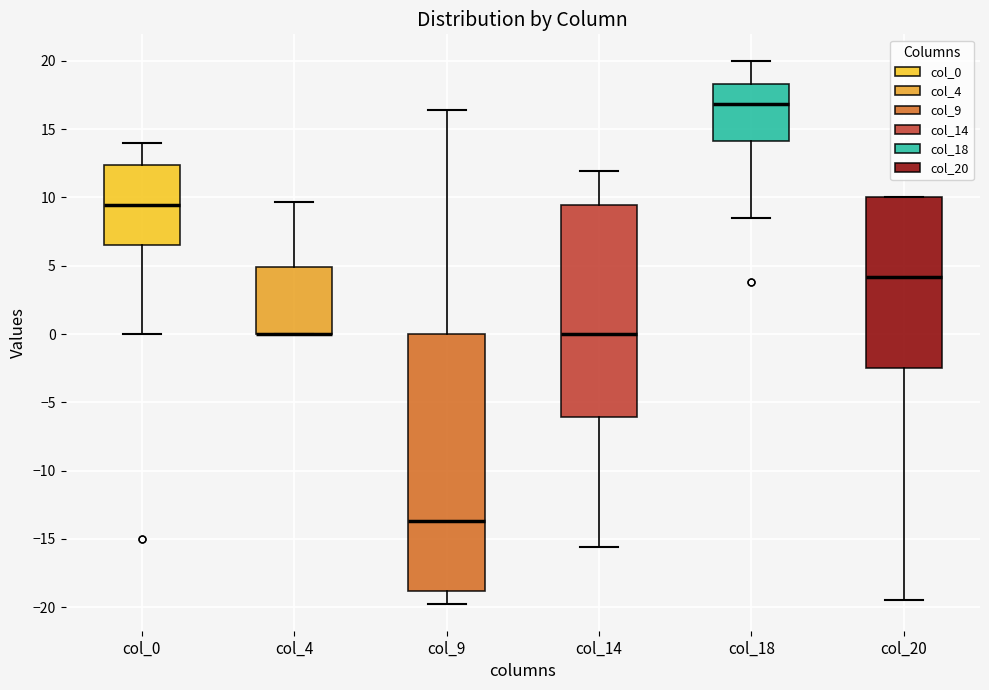

Reading left to right, transcribe this box plot: for each box, give where its median line is, the range the box spans, and where its two whiskers end, as read against the y-axis. The values are not printed on the chart, so give them approximately, as read against the axis.

col_0: median 9.5, box 6.5 to 12.5, whiskers 0.0 to 14.0
col_4: median 0.0 (drawn on the box's lower edge), box 0.0 to 5.0, whiskers 0.0 to 9.5
col_9: median -13.5, box -19.0 to 0.0, whiskers -19.5 to 16.5
col_14: median 0.0, box -6.0 to 9.5, whiskers -15.5 to 12.0
col_18: median 17.0, box 14.0 to 18.5, whiskers 8.5 to 20.0
col_20: median 4.0, box -2.5 to 10.0, whiskers -19.5 to 10.0